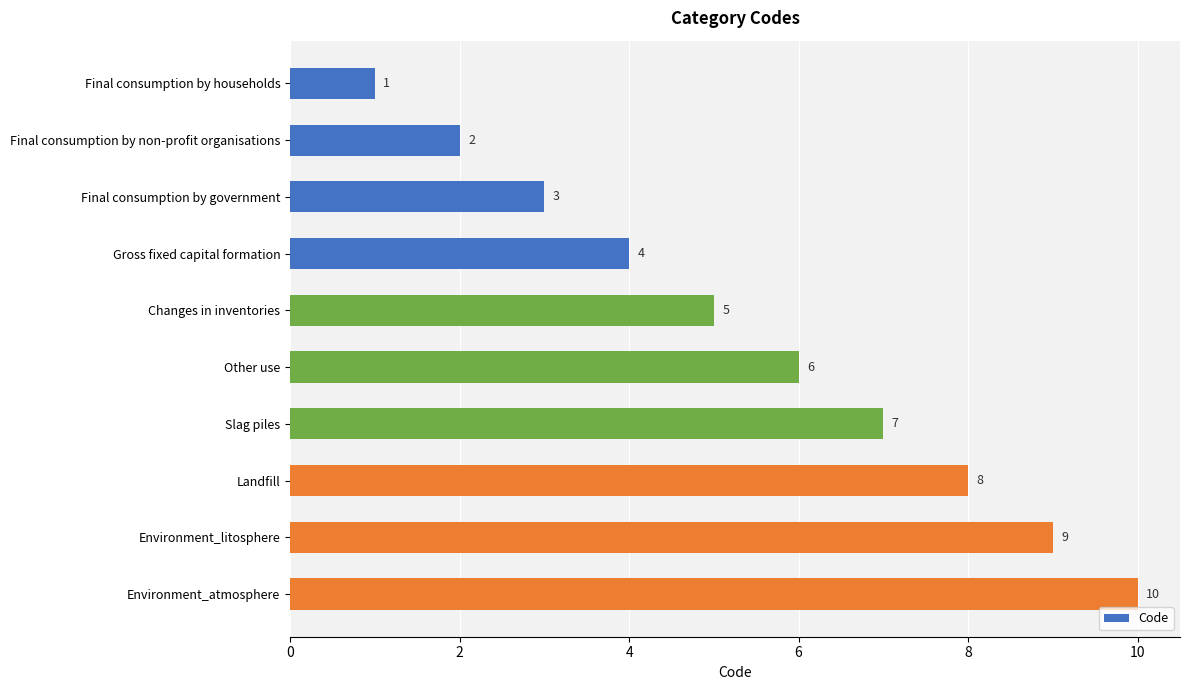

At which category does the chart reach its peak across all series?

Environment_atmosphere